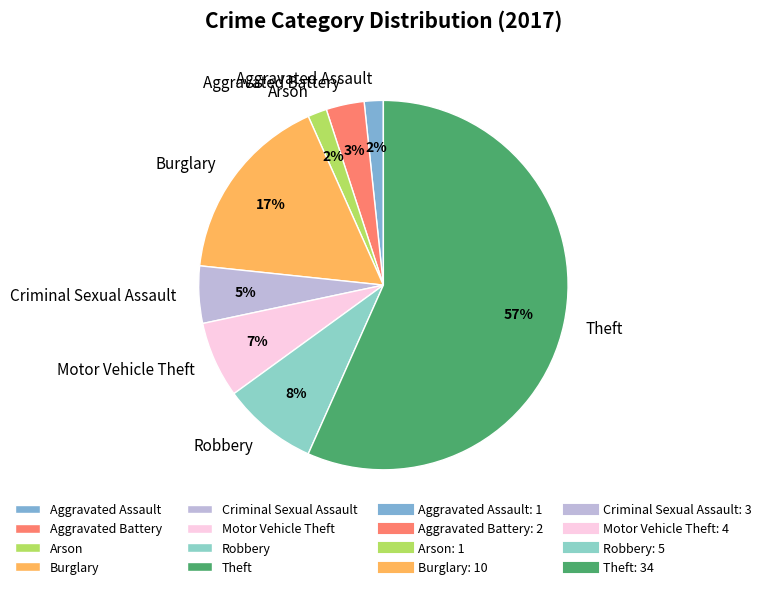

What is the largest slice in the pie chart?

Theft